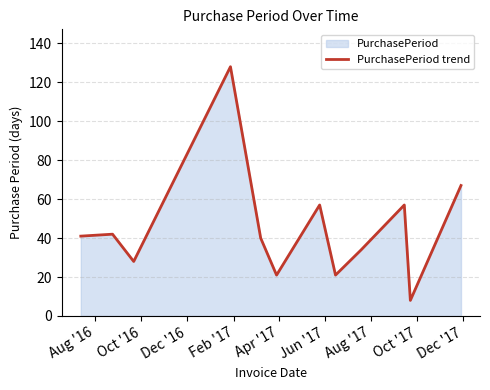

What is the maximum value shown in the chart?

128